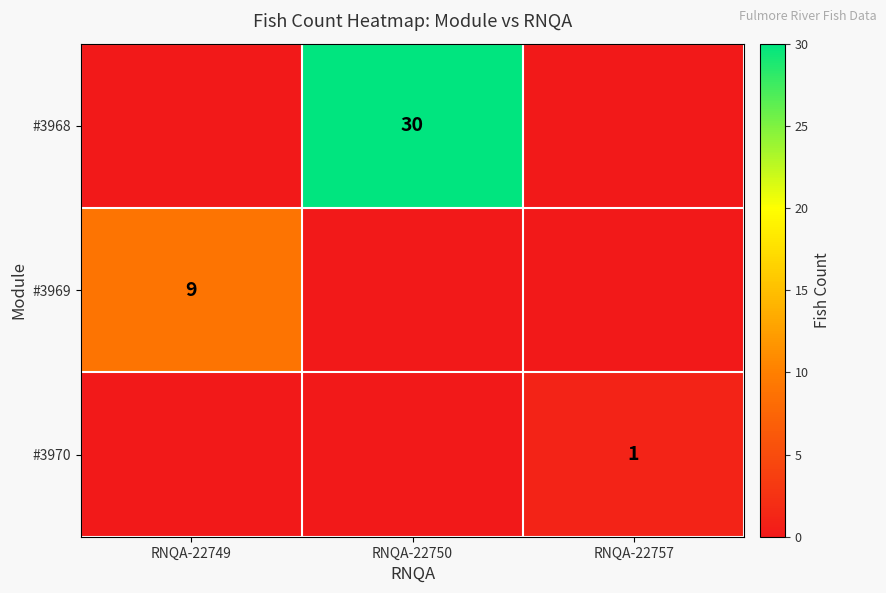

The value of #3968 at RNQA-22750 is 53. True or false?

False